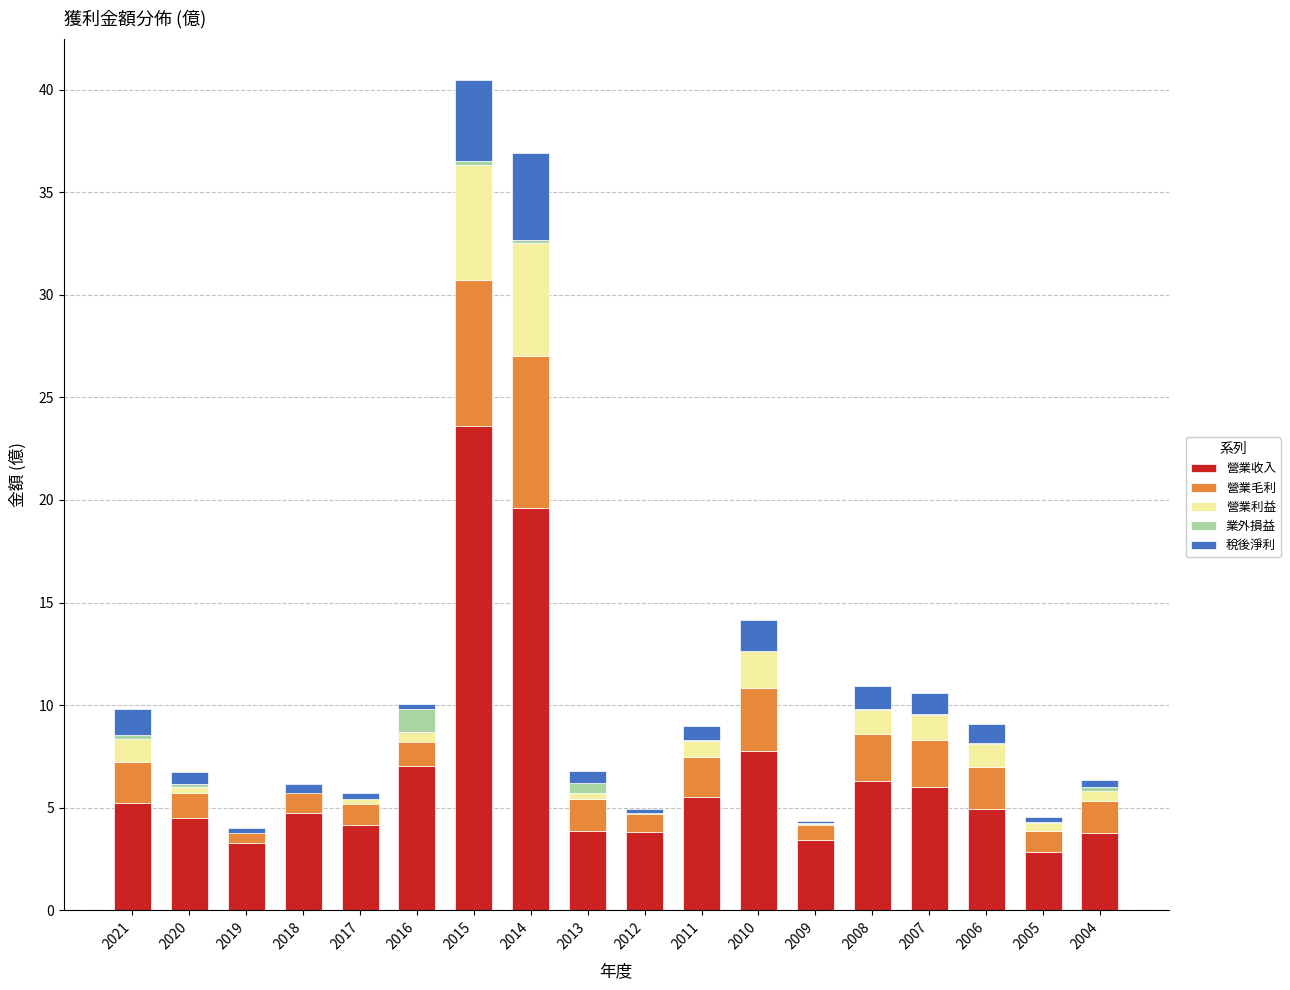

What is the approximate value of 營業毛利 at 2015?

7.1